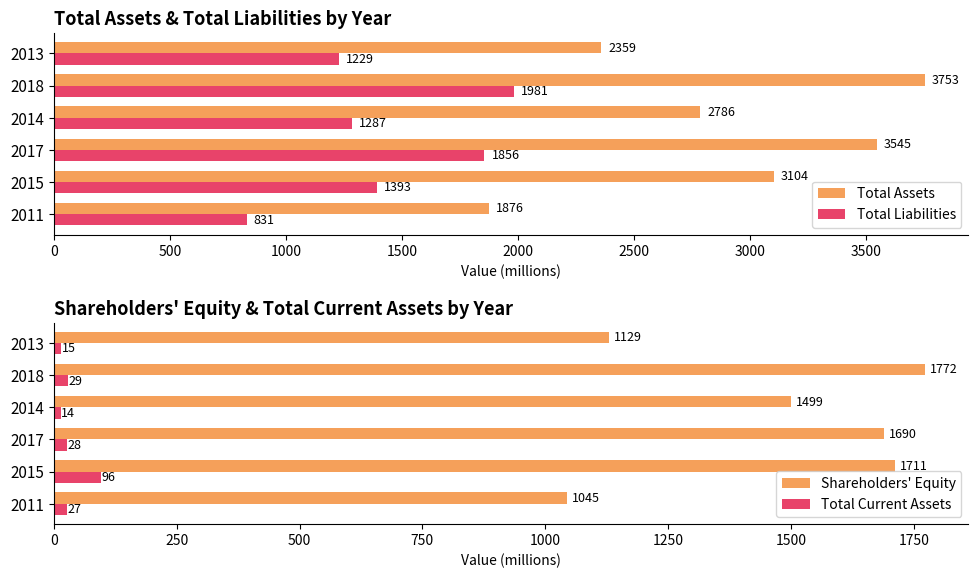

Read the Total Assets value at 2011, to the nearest 10.

1880